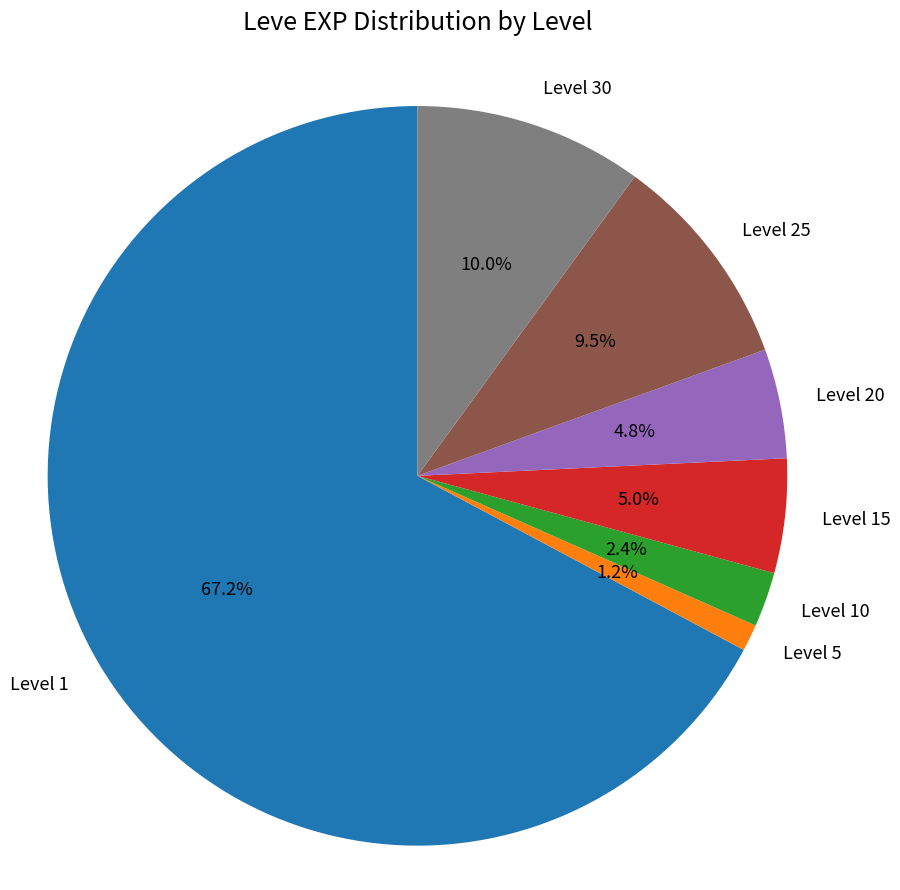

What is the ratio of the value at Level 10 to the value at Level 20?

0.5